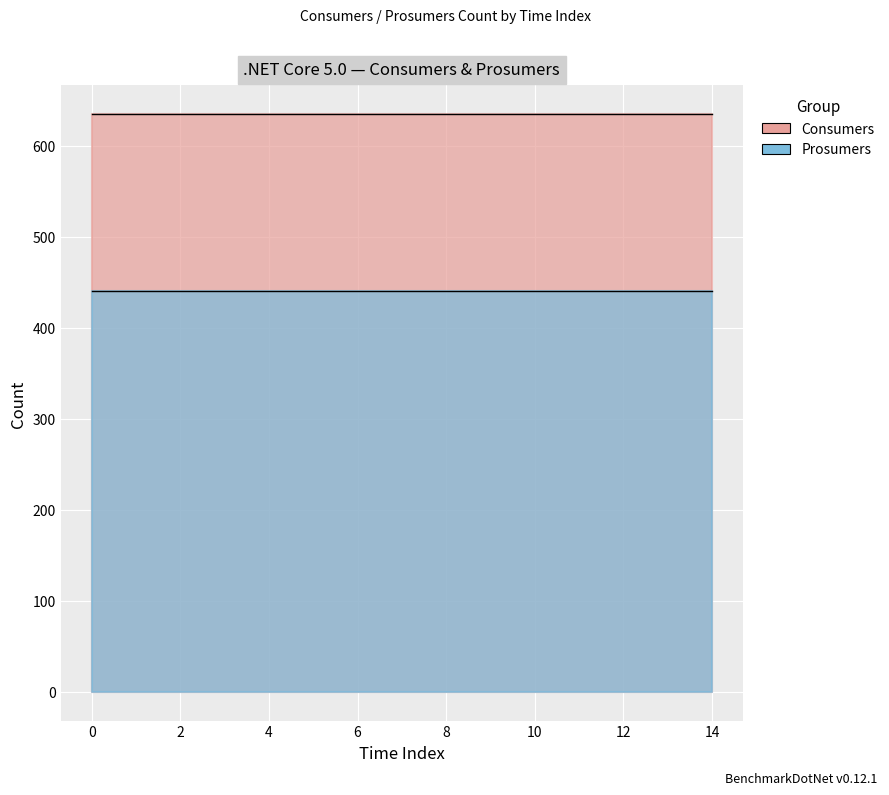

True or false: Prosumers and Consumers intersect in this chart.

False